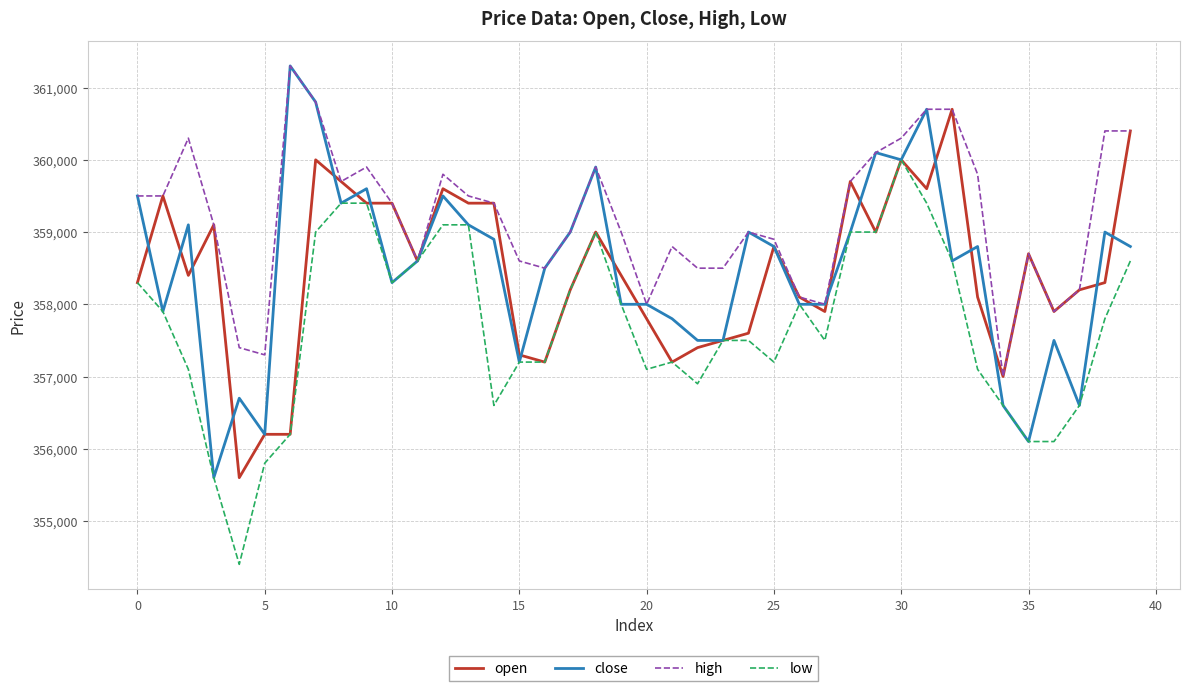

Which series has the largest total across all categories?

high